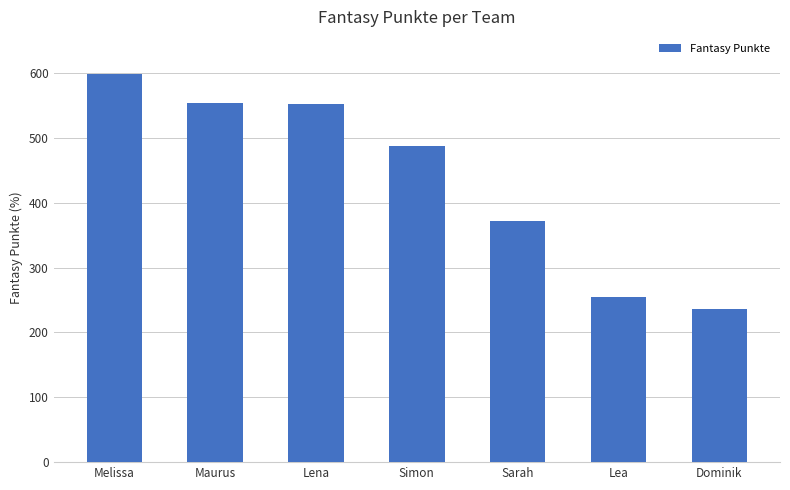

Count the number of categories in the chart.

7